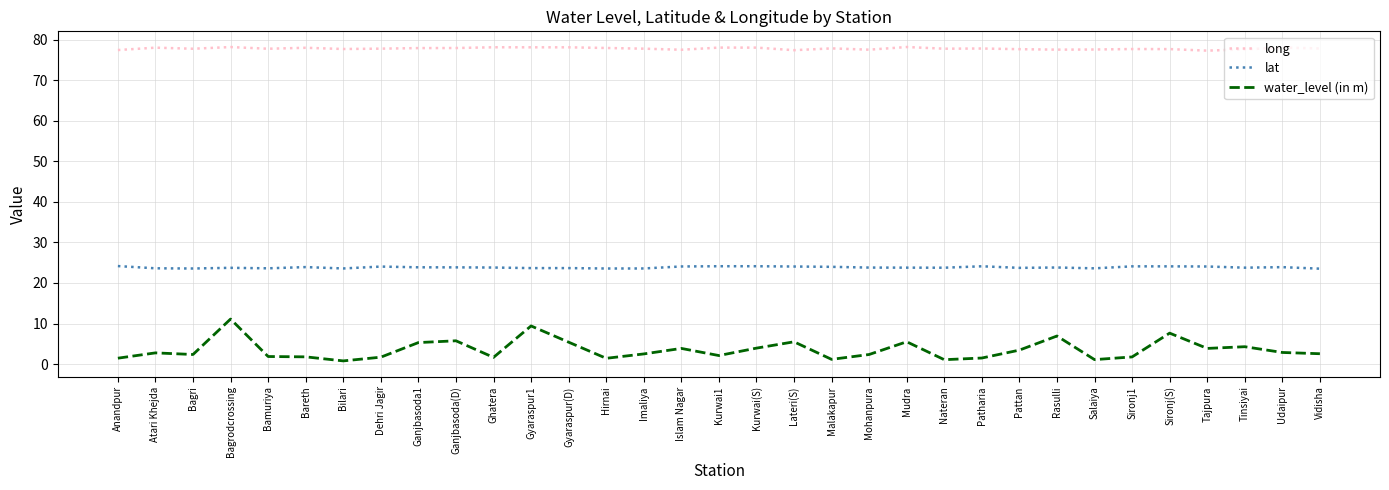

Rank the series at Gyaraspur(D) from lowest to highest value.

water_level (in m), lat, long